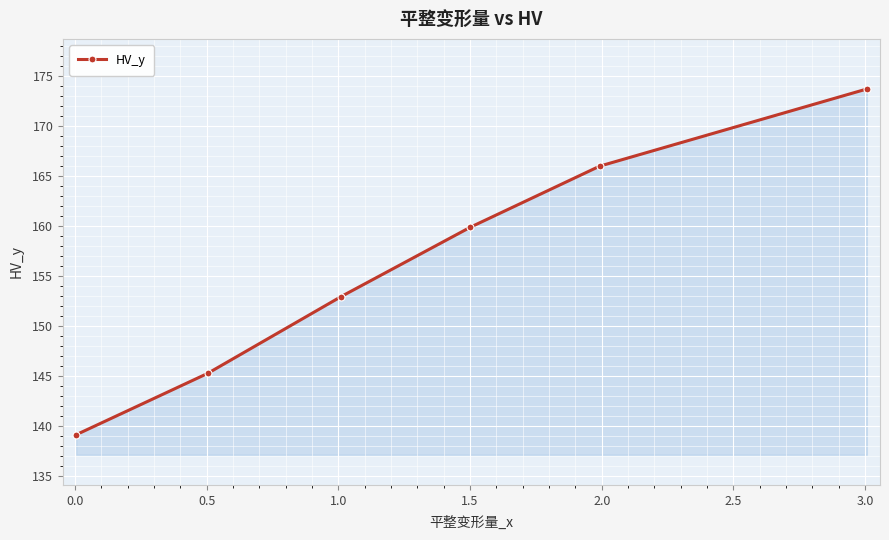

True or false: there are more than 1 points higher than both neighbors.

False